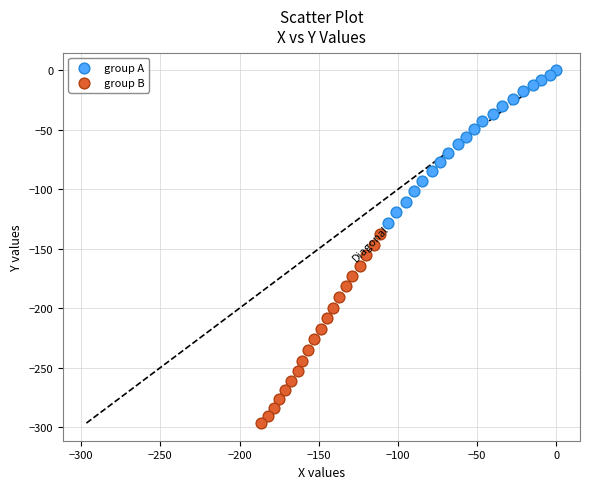

What are all the series names shown in the legend?

group A, group B